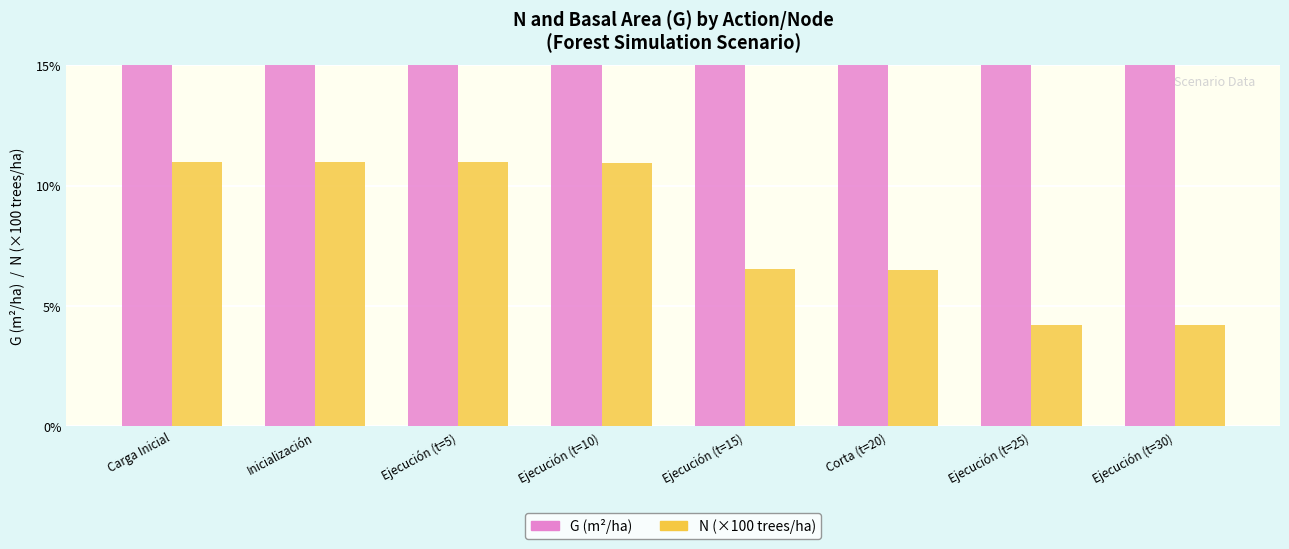

What is the difference between the highest and lowest values at Carga Inicial?

16.2